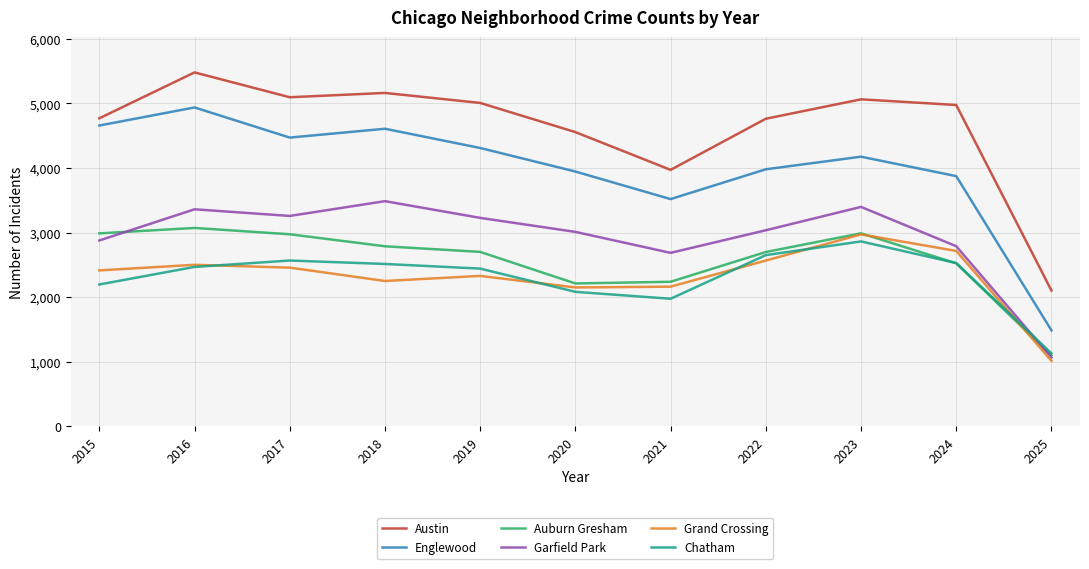

How many intersections are there between Grand Crossing and Chatham?

5